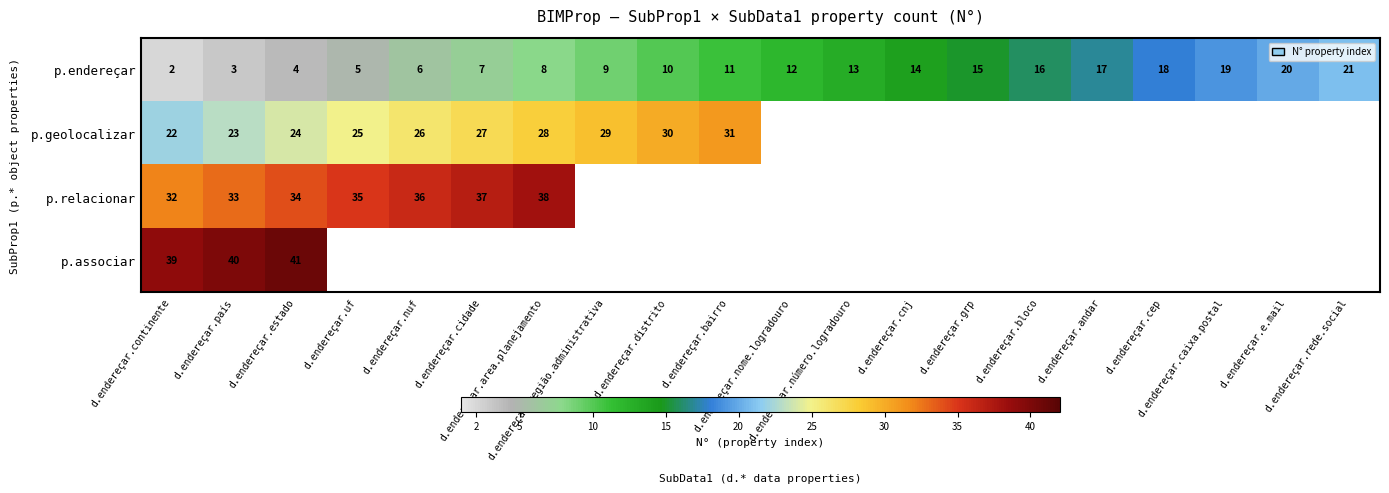

What is the maximum value shown in the chart?

41.0